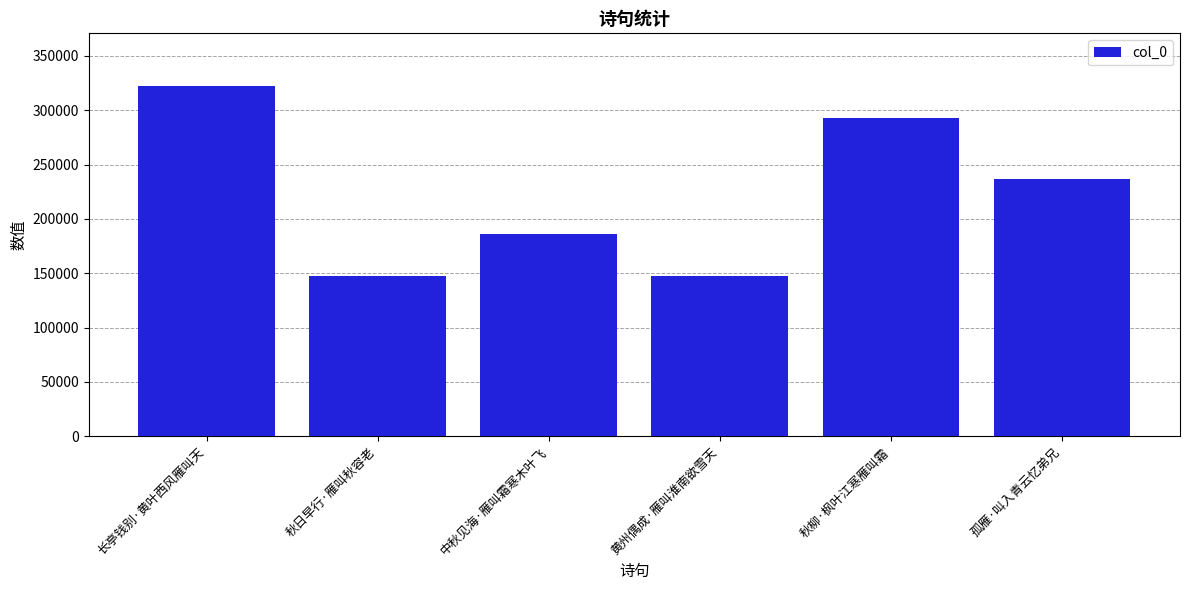

How many data points are less than 236987?

3